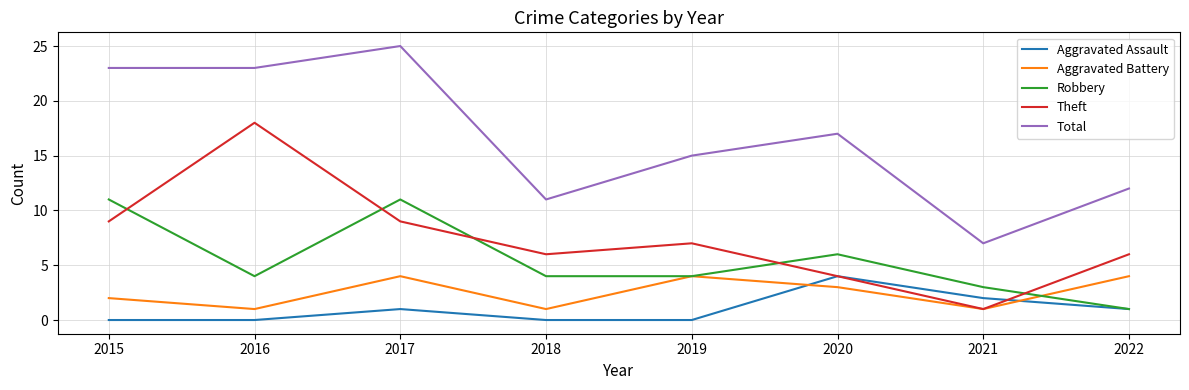

Reading left to right, extract all data points from this chart.

Aggravated Assault: 0	0	1	0	0	4	2	1
Aggravated Battery: 2	1	4	1	4	3	1	4
Robbery: 11	4	11	4	4	6	3	1
Theft: 9	18	9	6	7	4	1	6
Total: 23	23	25	11	15	17	7	12